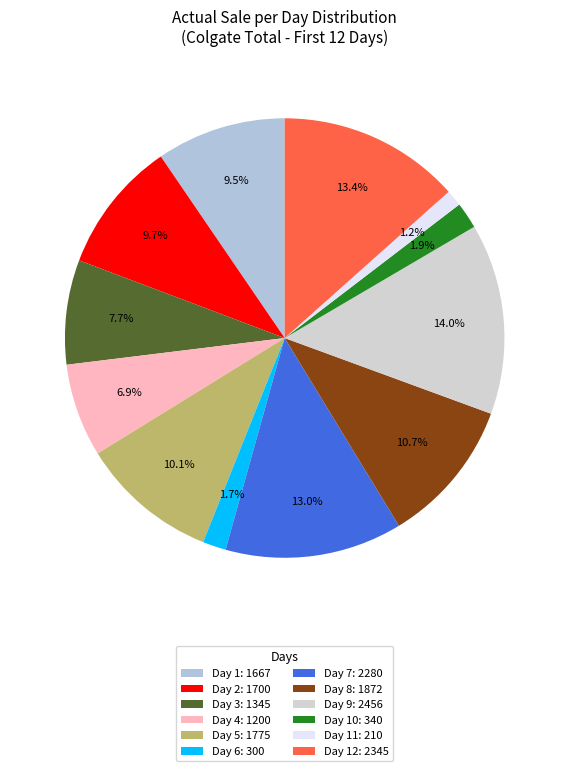

Rank the categories by value from highest to lowest.

Day 9, Day 12, Day 7, Day 8, Day 5, Day 2, Day 1, Day 3, Day 4, Day 10, Day 6, Day 11